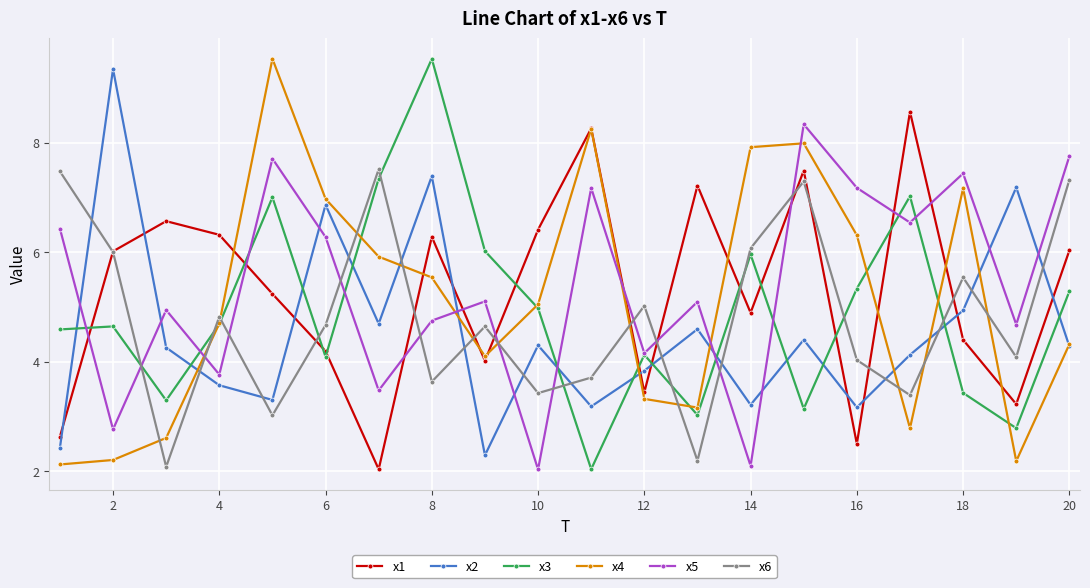

After their last crossing, which series has the higher values: x4 or x6?

x6